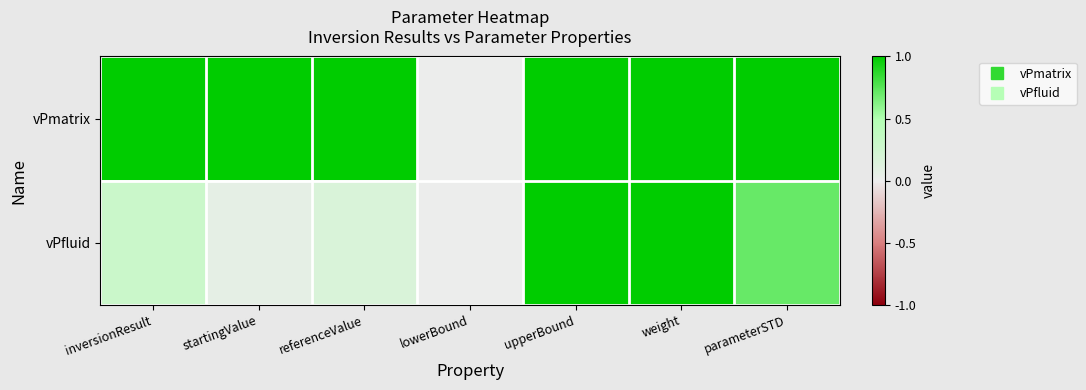

How many data points does each series have?

7